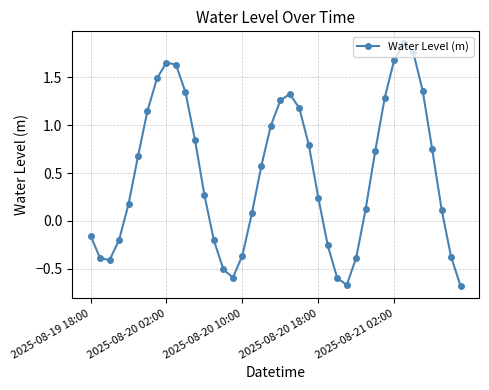

How many values are below 0?

14